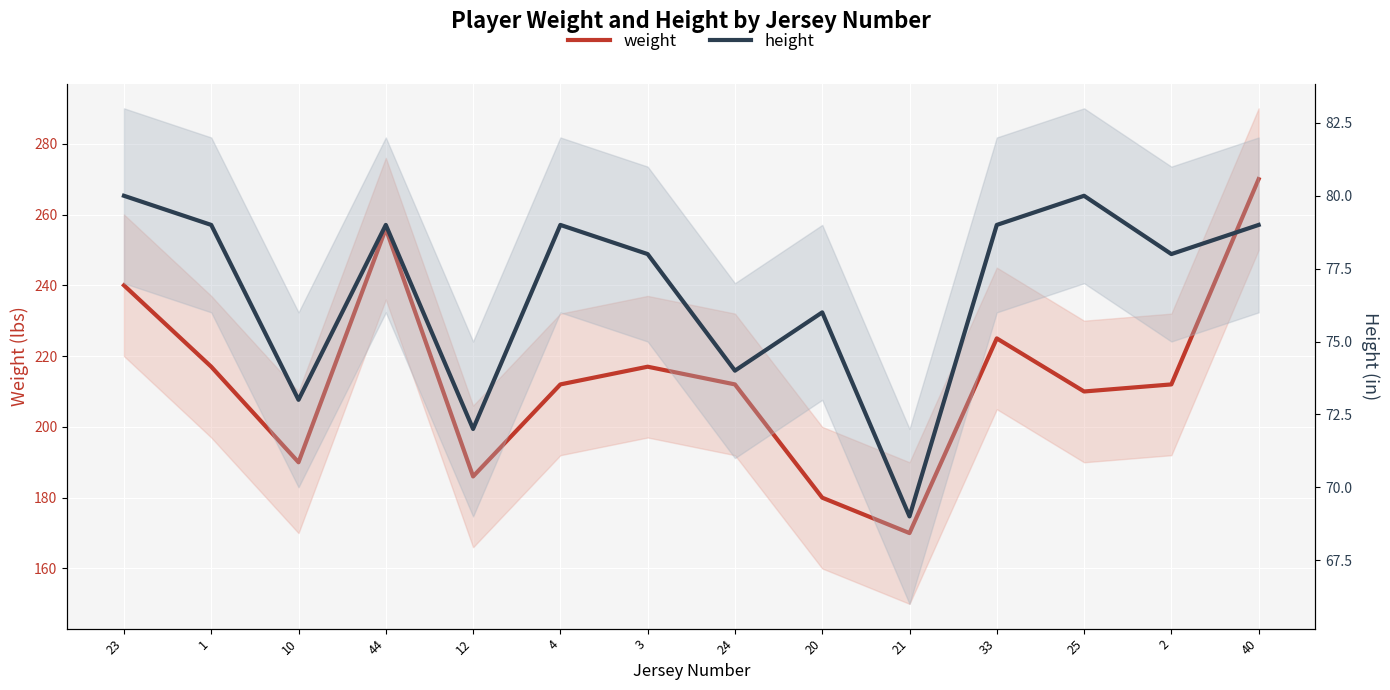

Reading left to right, list all the values displayed in this chart.

weight: 240	217	190	256	186	212	217	212	180	170	225	210	212	270
height: 80	79	73	79	72	79	78	74	76	69	79	80	78	79